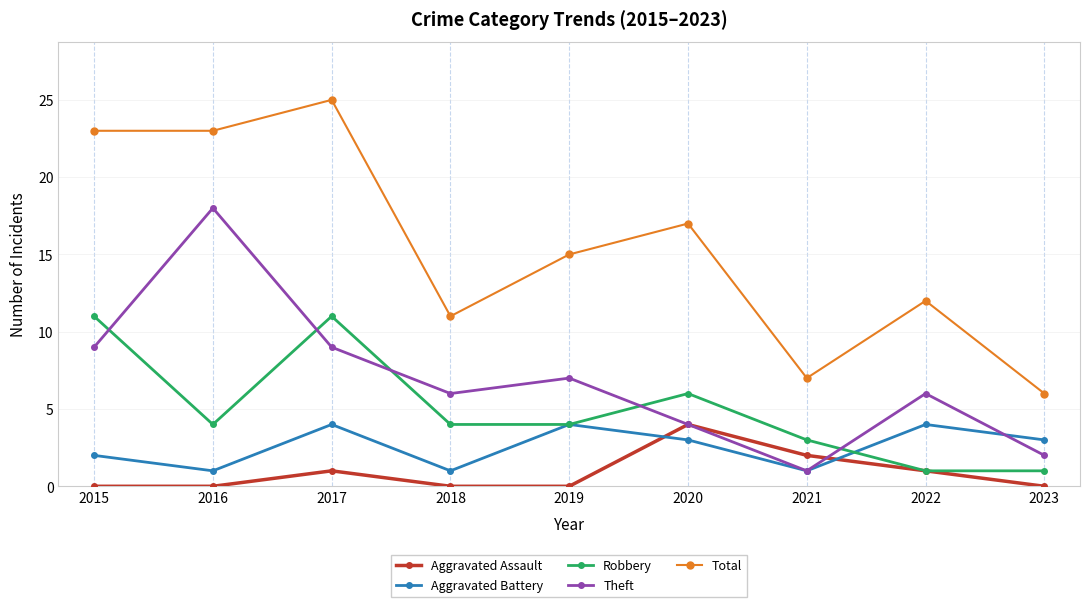

True or false: Robbery and Total cross at least once.

False